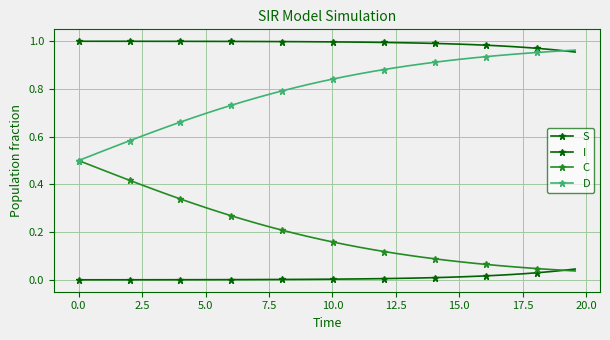

How many lines are shown in the chart?

4